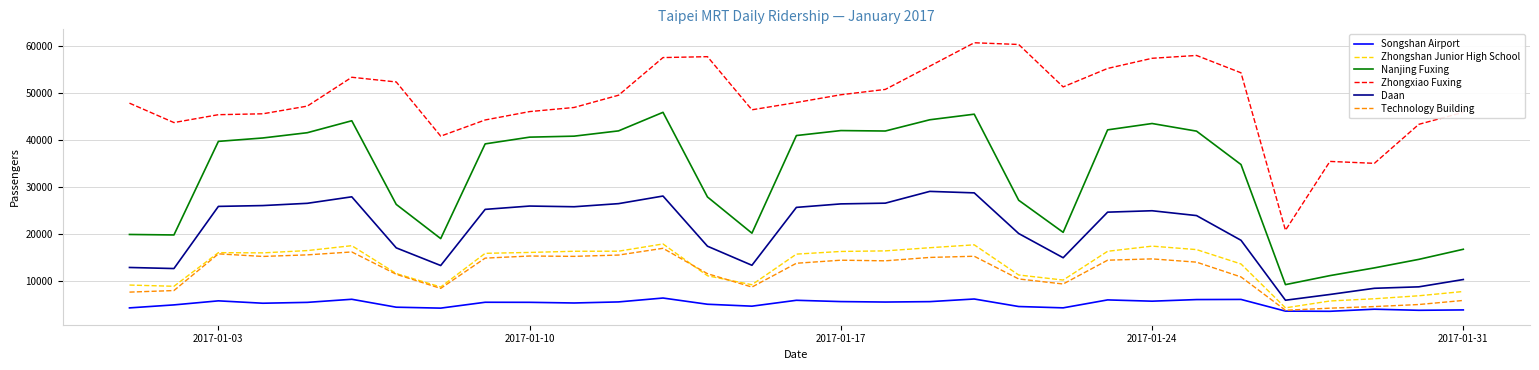

List the series in order of their peak value, highest first.

Zhongxiao Fuxing, Nanjing Fuxing, Daan, Zhongshan Junior High School, Technology Building, Songshan Airport